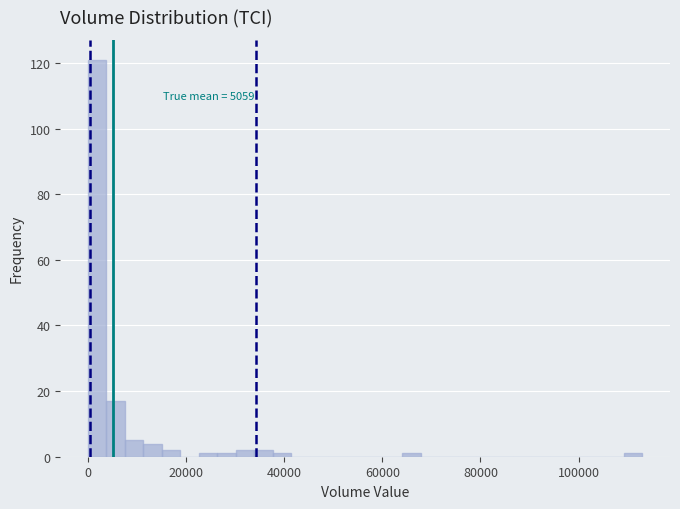

Read against the x-axis, roughly where is the centre of the tallest bar?

2000